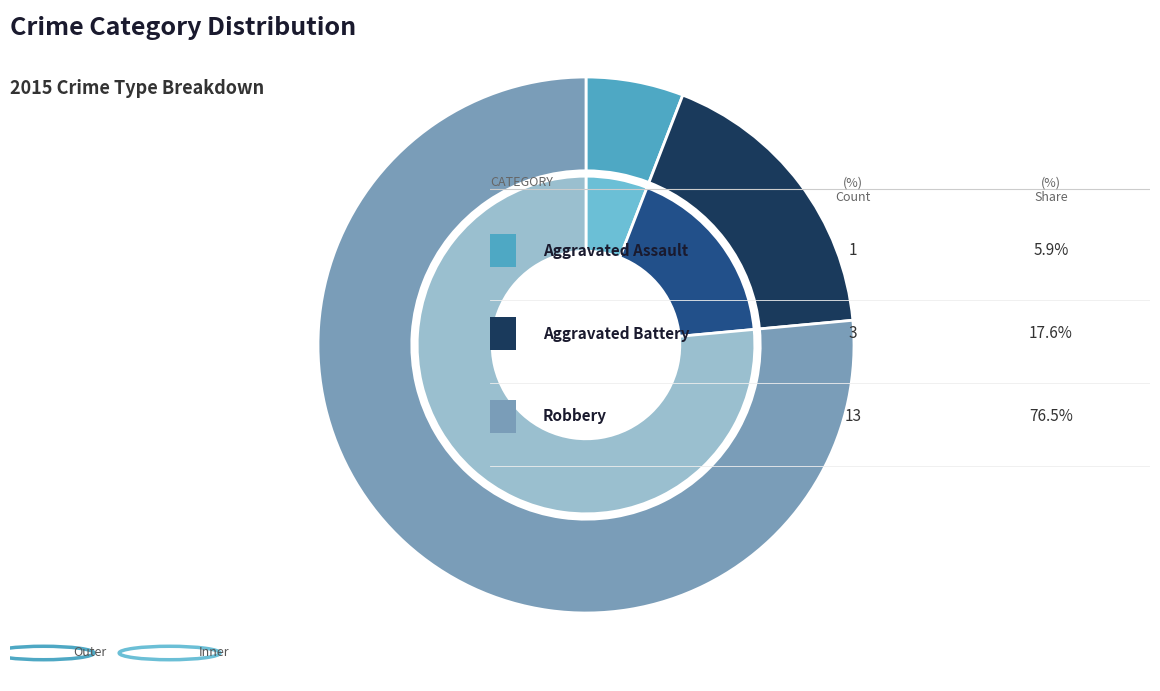

Rank the categories by value from highest to lowest.

Robbery, Aggravated Battery, Aggravated Assault